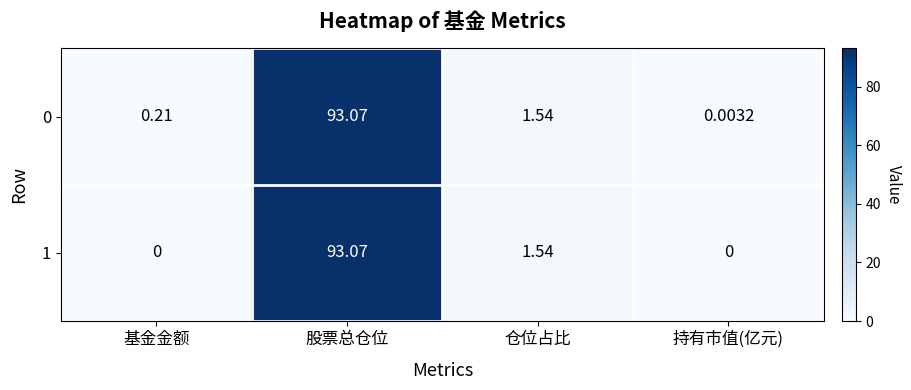

List the labels in order of 0 value, smallest first.

持有市值(亿元), 基金金额, 仓位占比, 股票总仓位